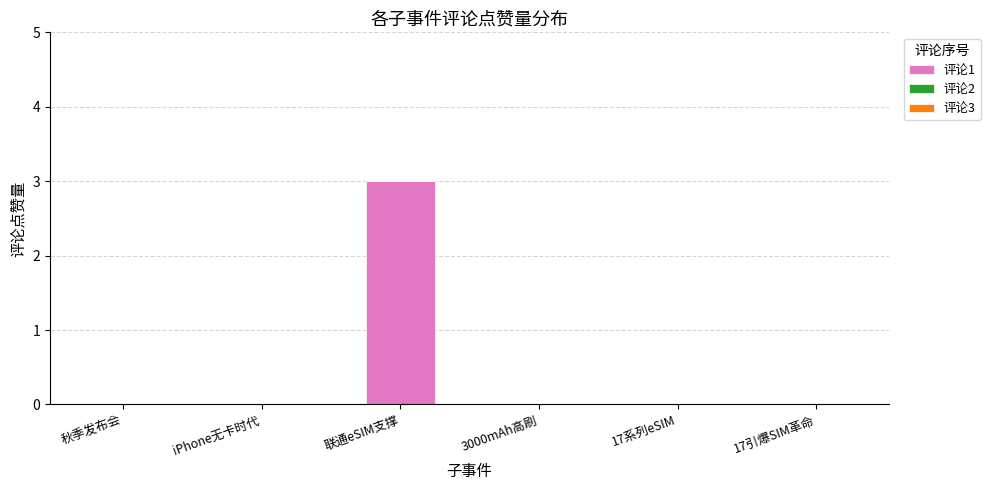

What is the sum of the values at 联通eSIM支撑 and iPhone无卡时代?

3